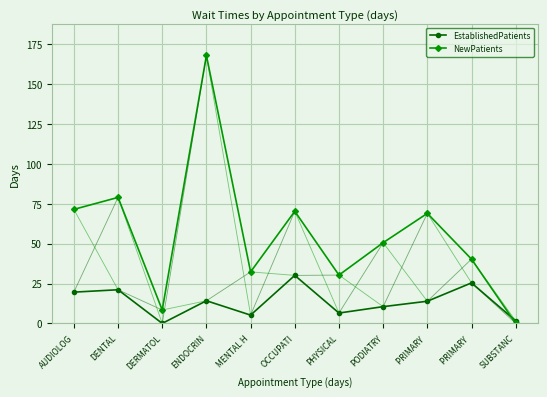

What are all the series names shown in the legend?

EstablishedPatients, NewPatients